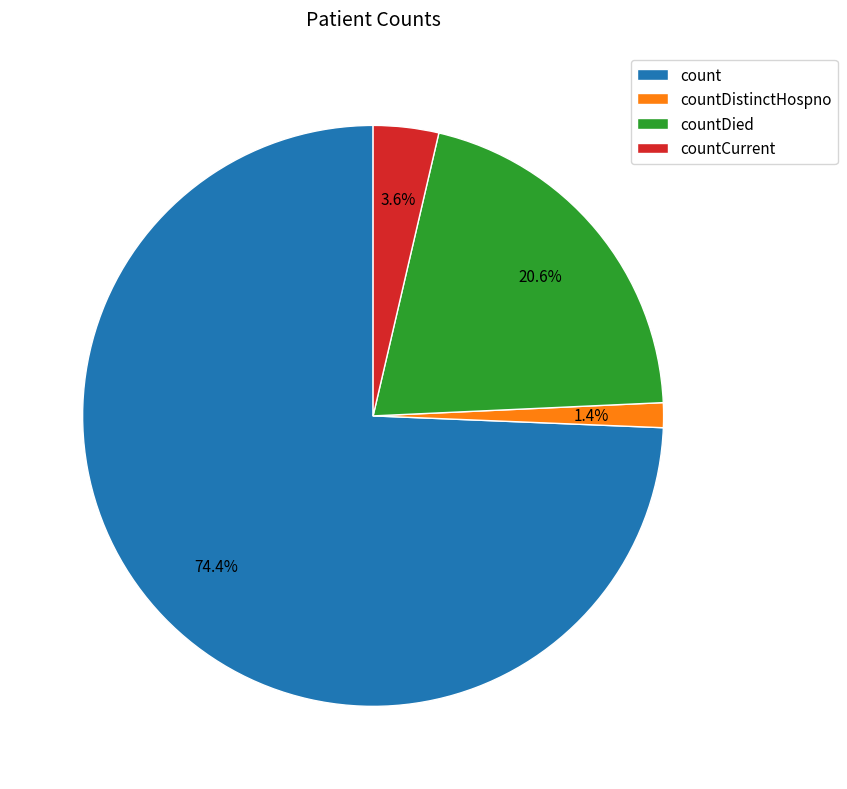

Rank the categories by value from lowest to highest.

countDistinctHospno, countCurrent, countDied, count